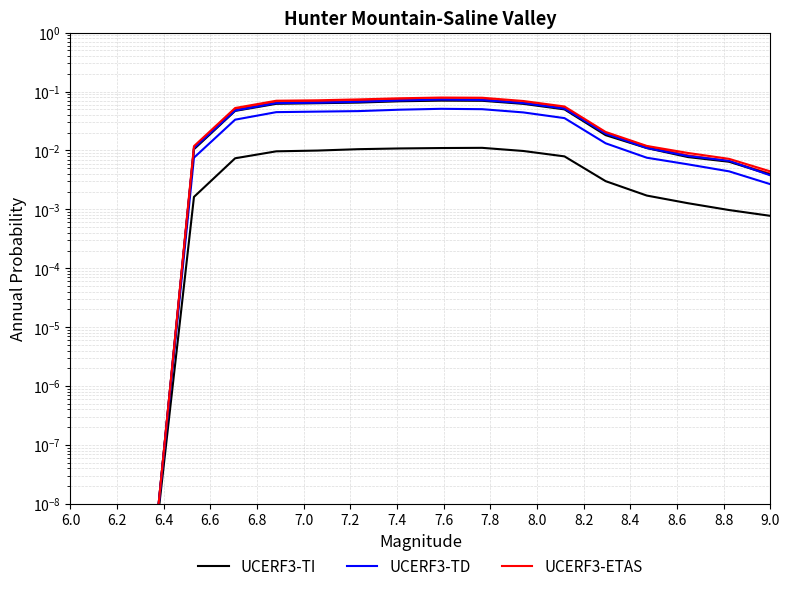

What is the difference between the maximum and minimum values in the UCERF3-ETAS series?

0.1